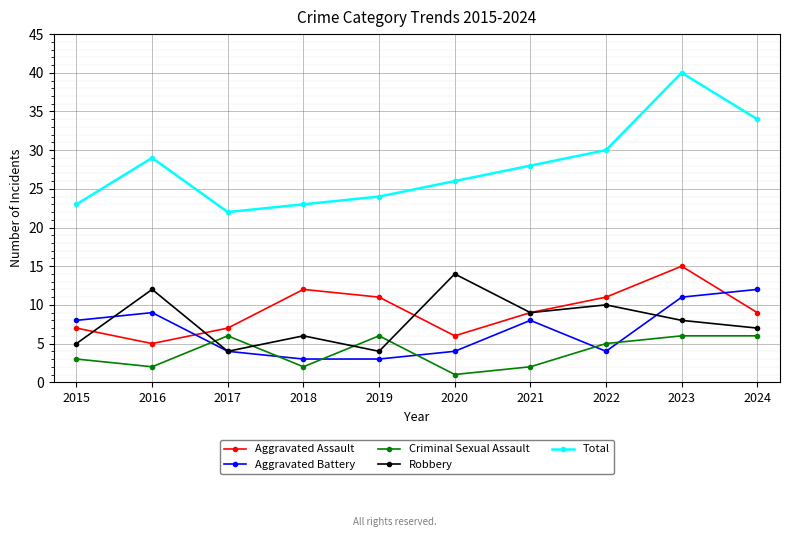

True or false: Total has more than 0 points higher than both neighbors.

True